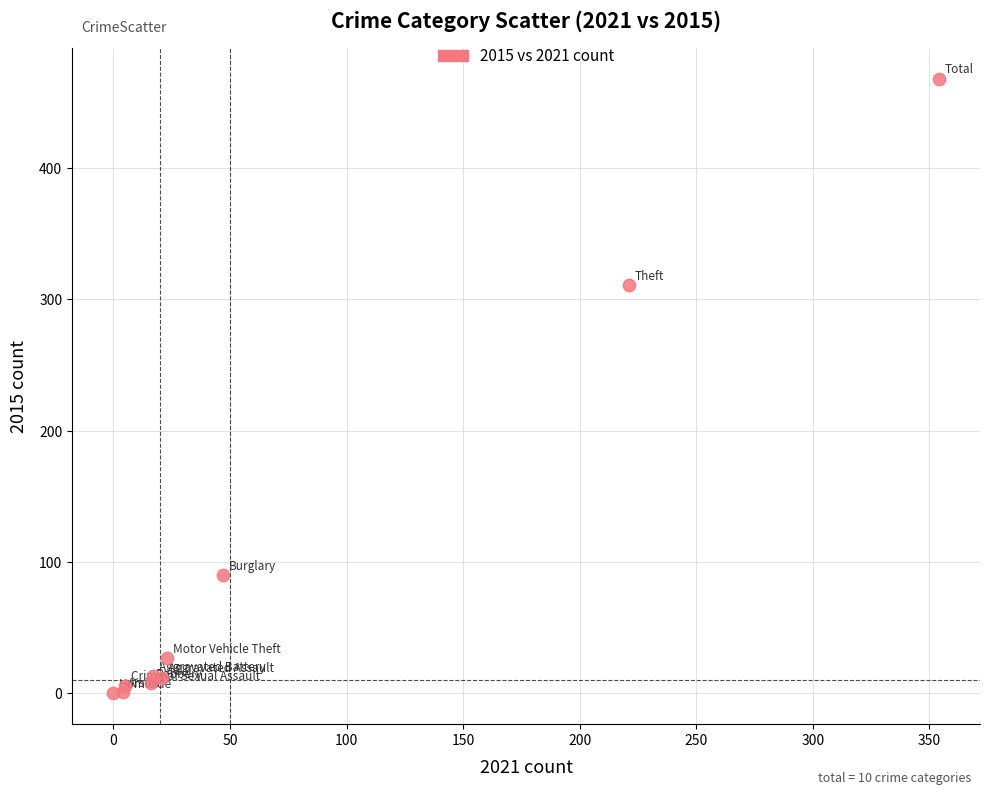

What Y value in the scatter plot is closest to 234?

311